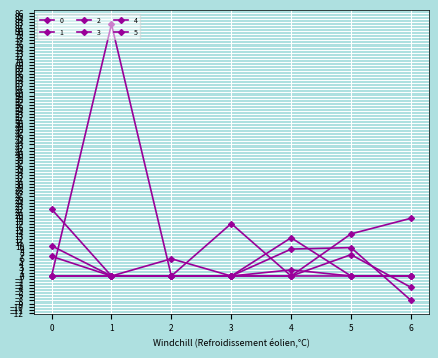

How many data points does each series have?

7